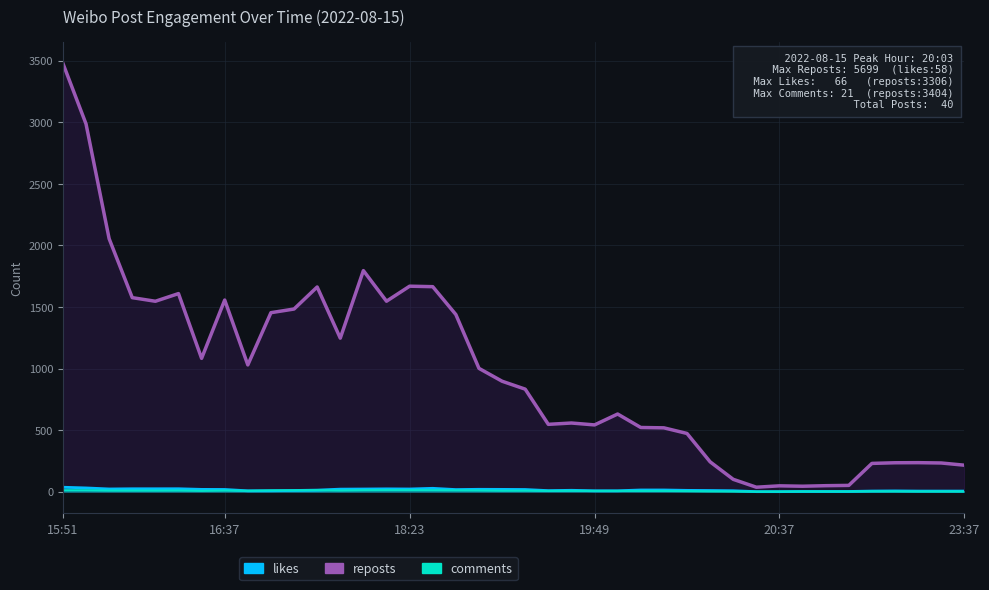

True or false: likes and comments intersect in this chart.

True